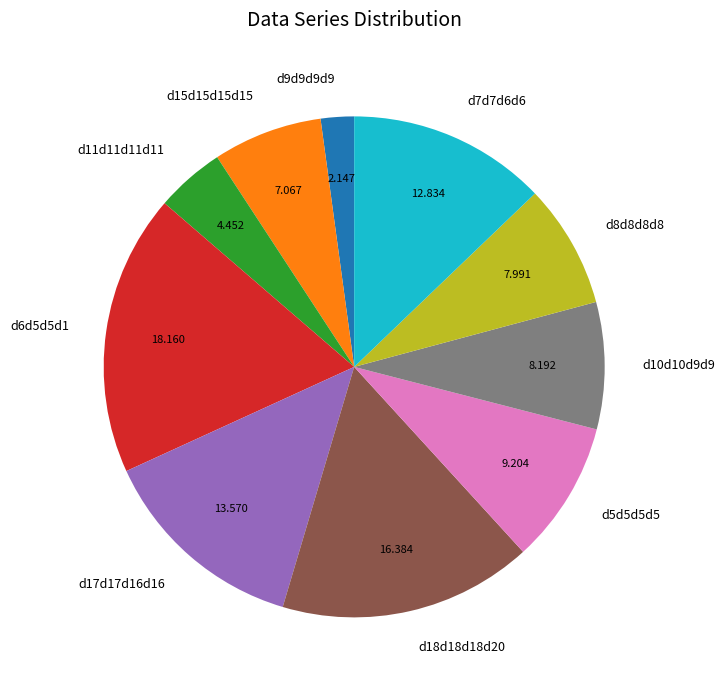

Which category has the biggest portion of the pie?

d6d5d5d1